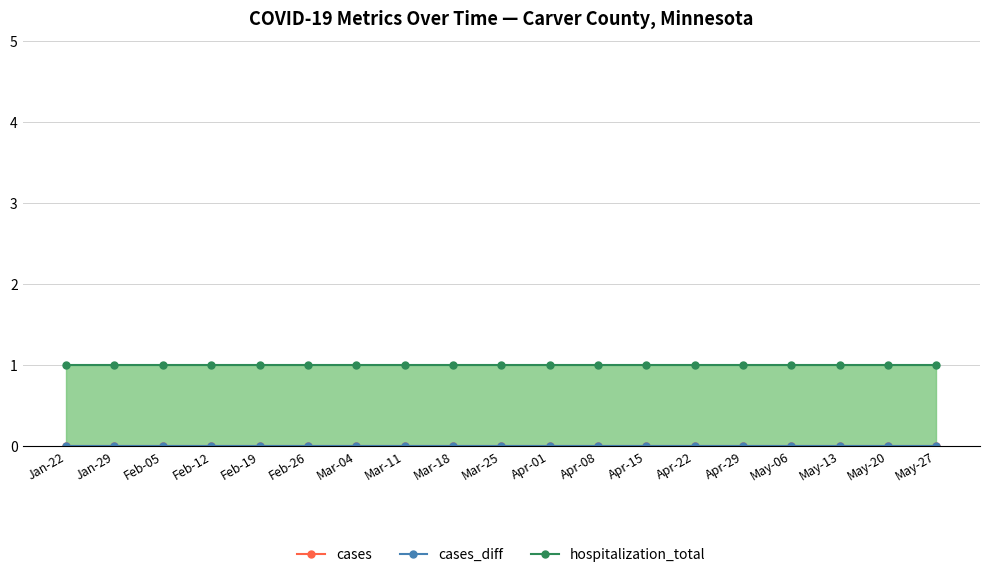

List the labels in order of hospitalization_total value, smallest first.

2020-01-22, 2020-01-29, 2020-02-05, 2020-02-12, 2020-02-19, 2020-02-26, 2020-03-04, 2020-03-11, 2020-03-18, 2020-03-25, 2020-04-01, 2020-04-08, 2020-04-15, 2020-04-22, 2020-04-29, 2020-05-06, 2020-05-13, 2020-05-20, 2020-05-27